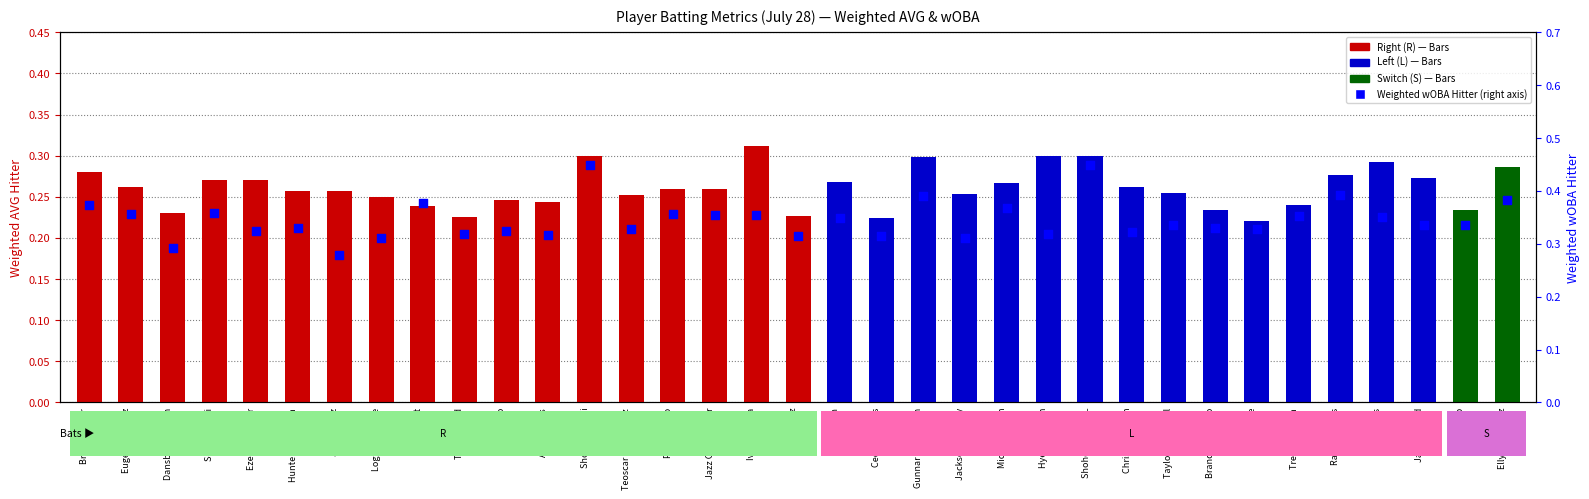

What is the total value across all series at Javier Baez?

0.5